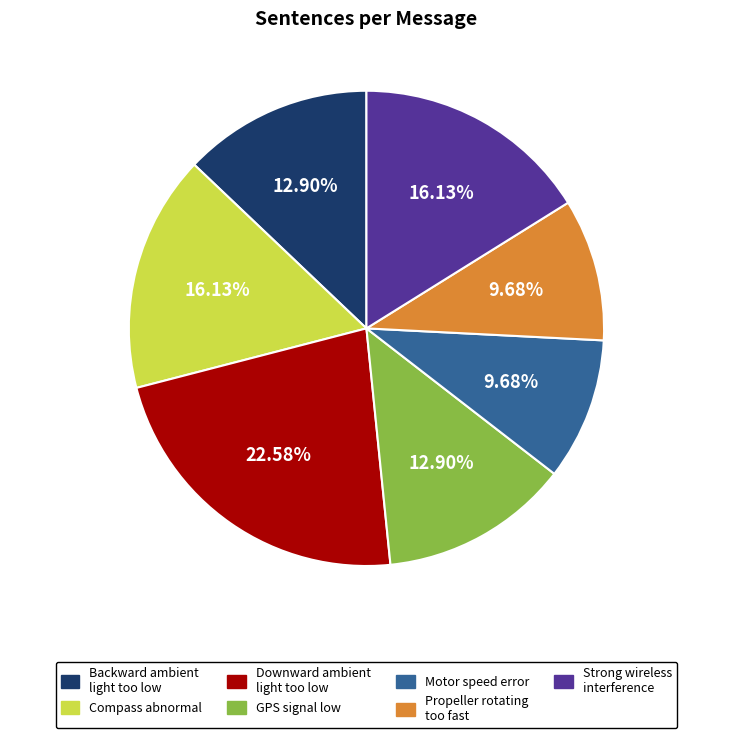

Approximately how many times larger is the value at GPS signal low compared to Compass abnormal?

0.8